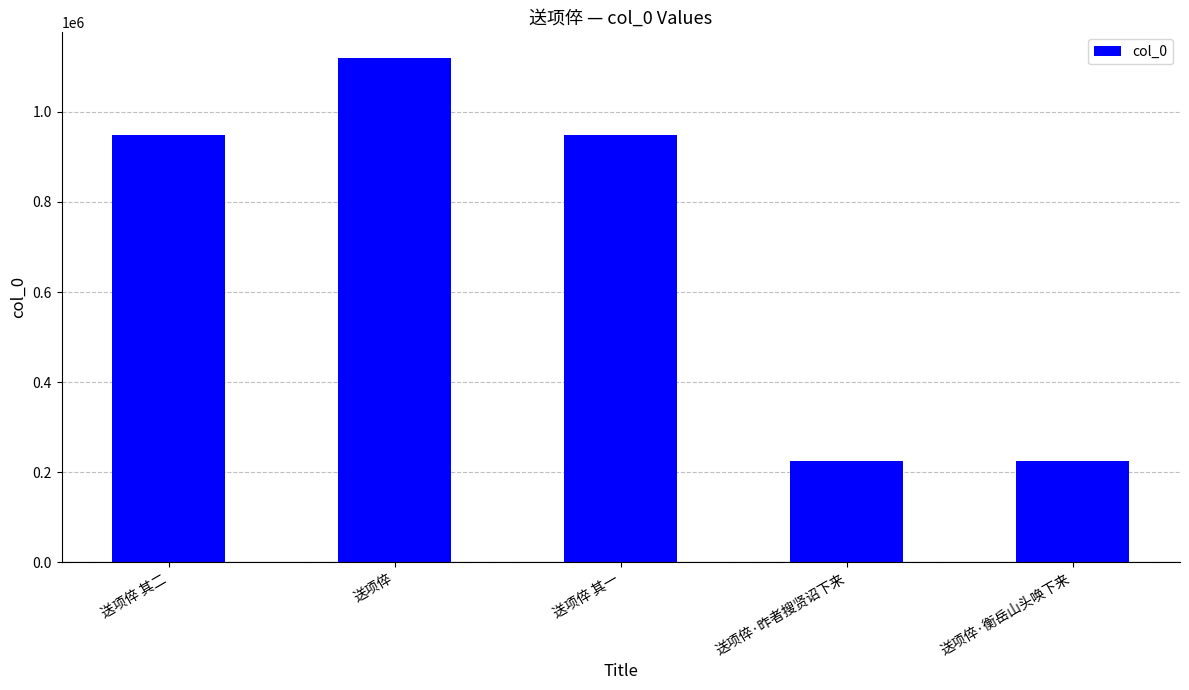

What is the value of the 3rd bar from the left?

949406